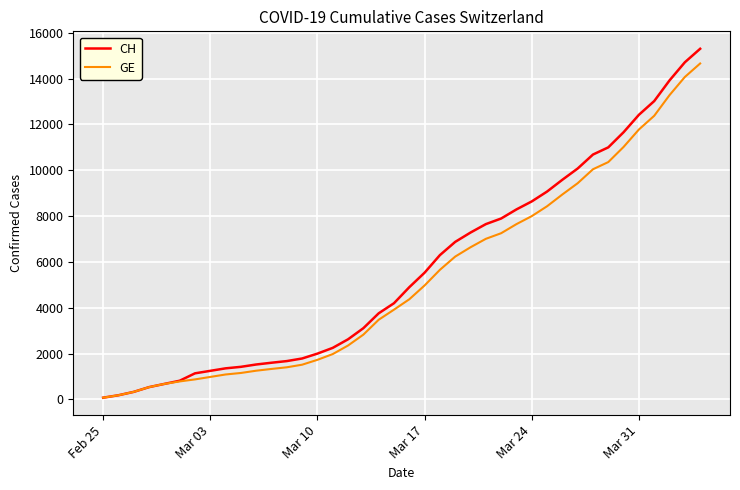

Which series has the widest spread of values?

CH